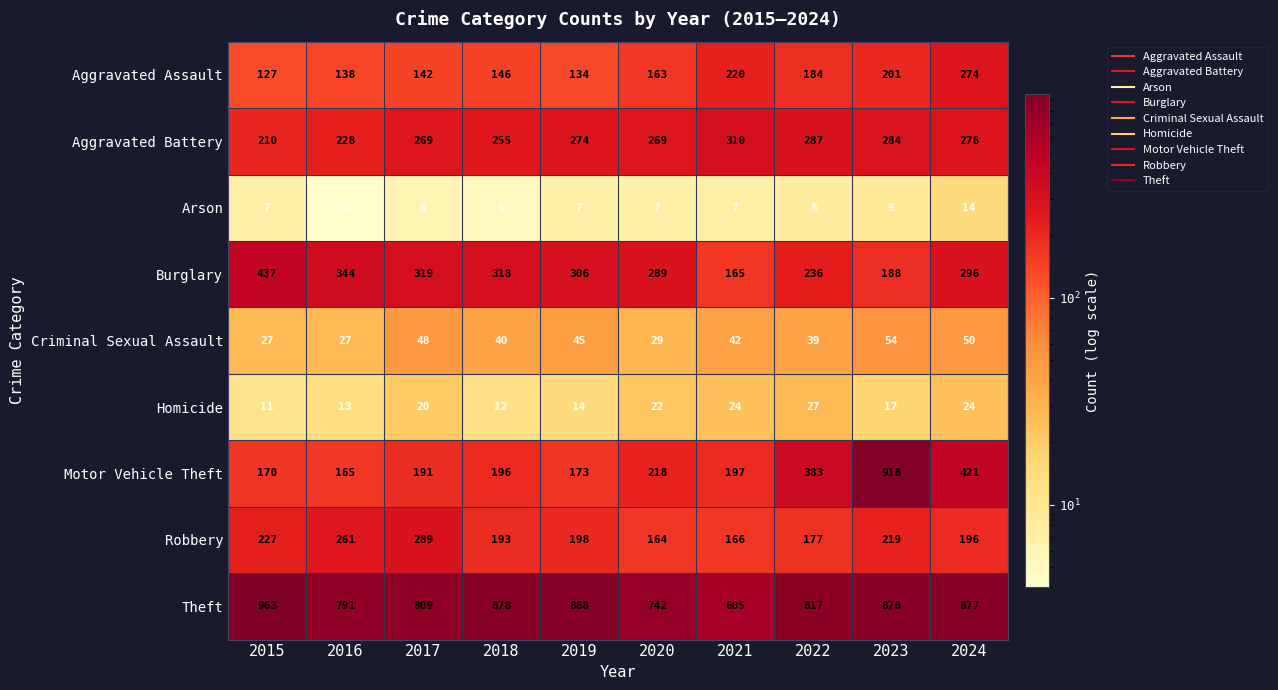

What is the approximate value of Arson at 2015?

7